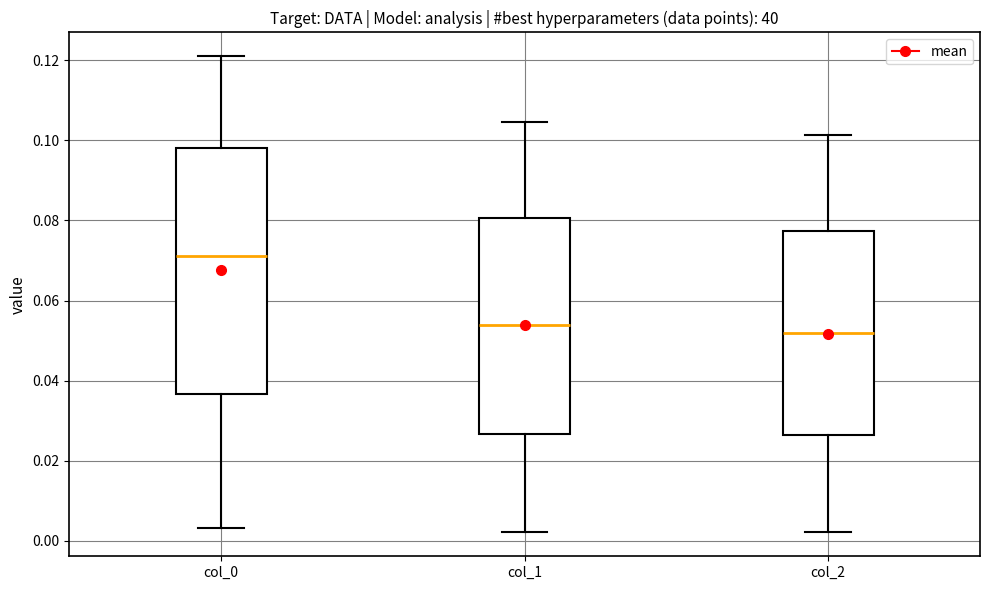

Reading left to right, transcribe this box plot: for each box, give where its median line is, the range the box spans, and where its two whiskers end, as read against the y-axis. The values are not printed on the chart, so give them approximately, as read against the axis.

col_0: median 0.072, box 0.036 to 0.098, whiskers 0.004 to 0.120
col_1: median 0.054, box 0.026 to 0.080, whiskers 0.002 to 0.104
col_2: median 0.052, box 0.026 to 0.078, whiskers 0.002 to 0.102